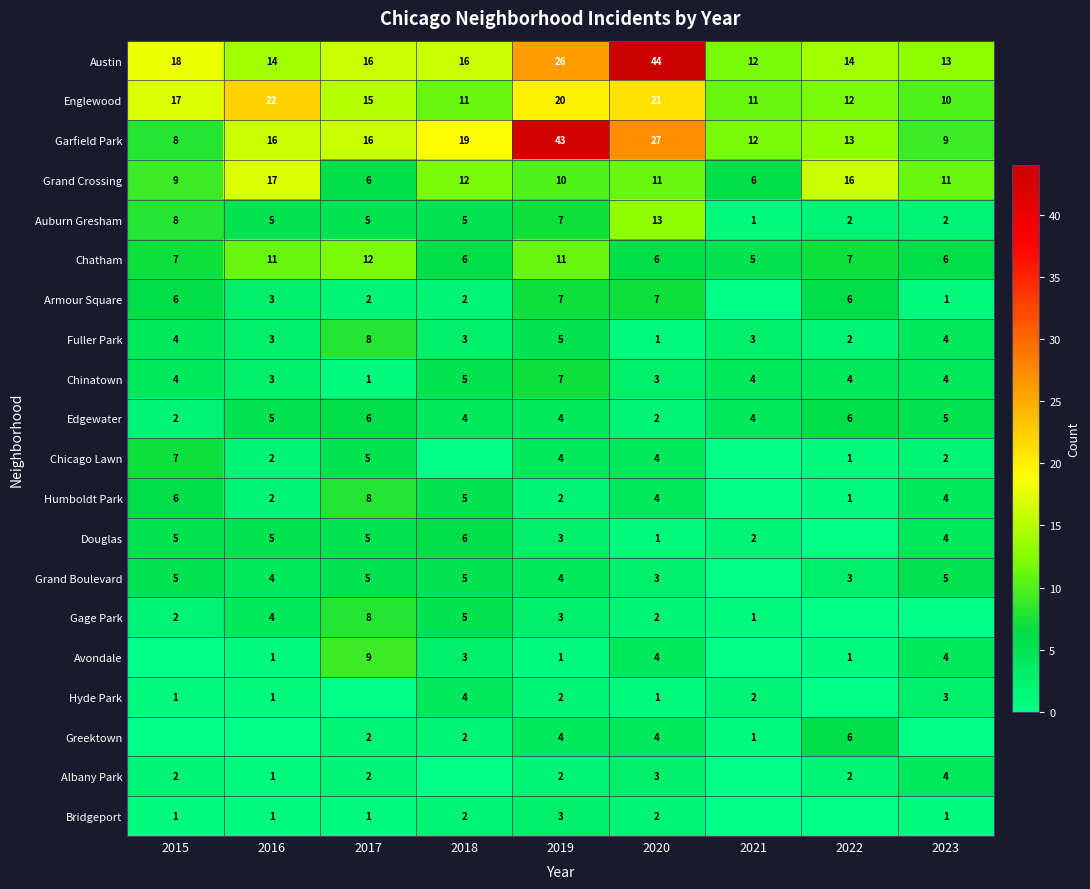

What is the spread (max minus min) of values at 2023?

13